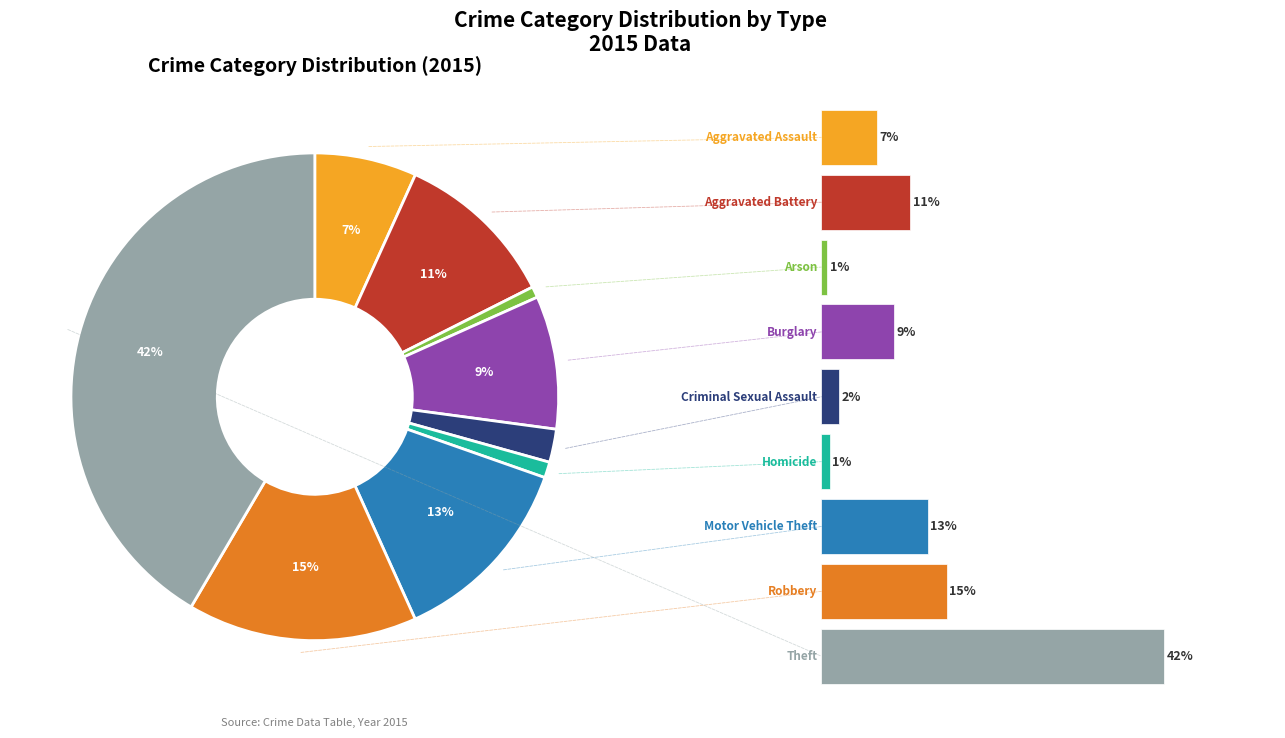

Which slice is the largest?

Theft